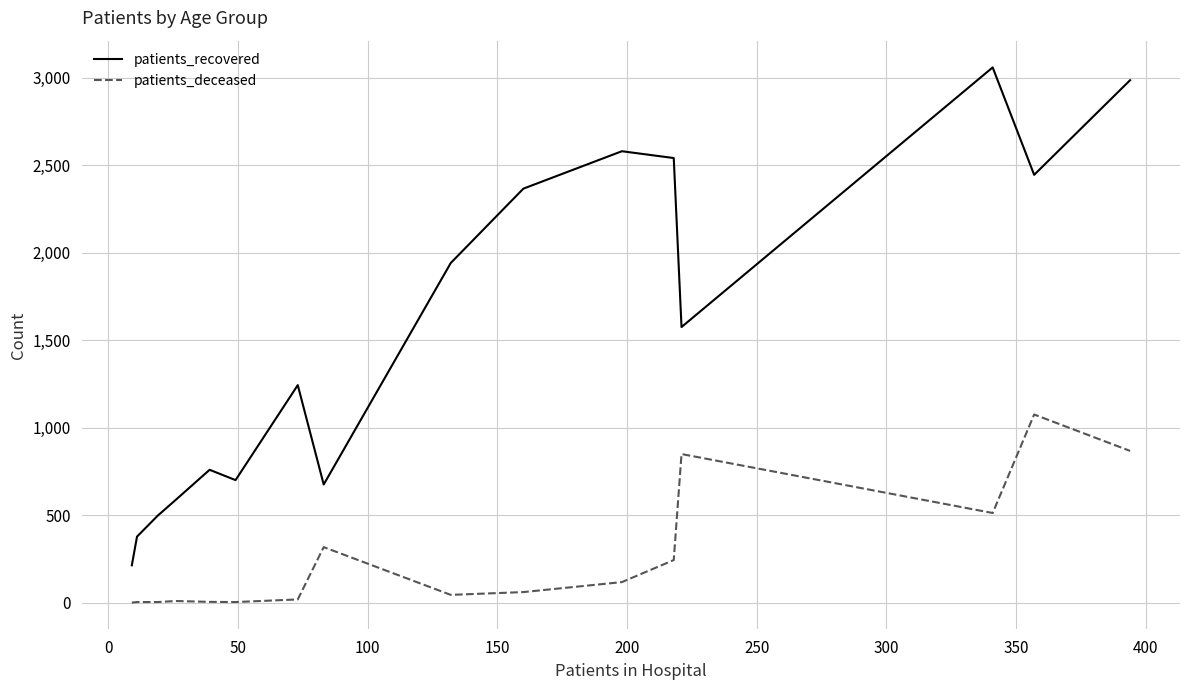

Which series has the largest total across all categories?

patients_recovered